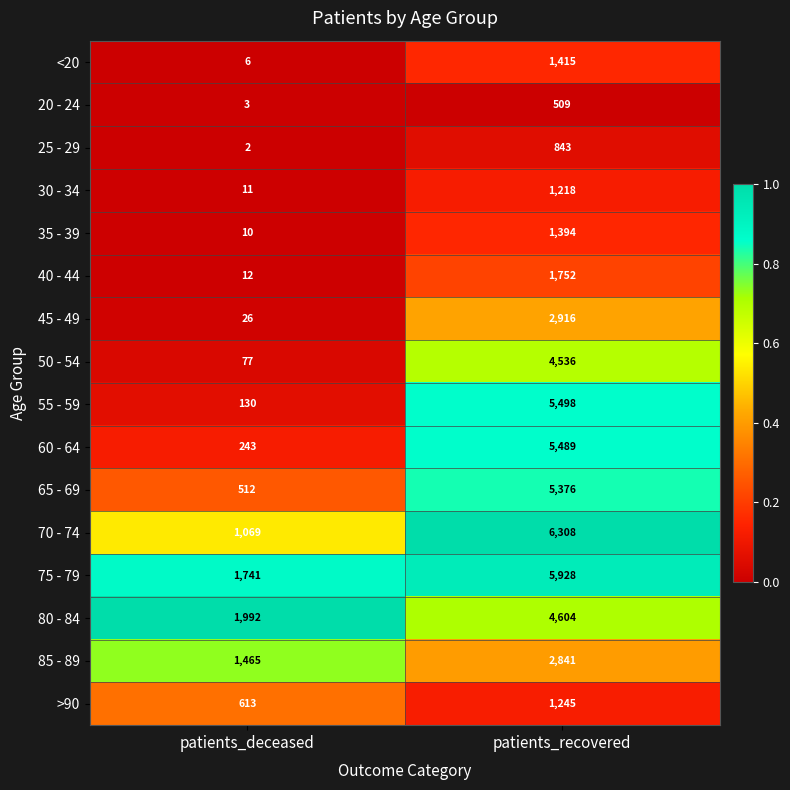

Which label corresponds to the smallest value in the chart?

patients_deceased